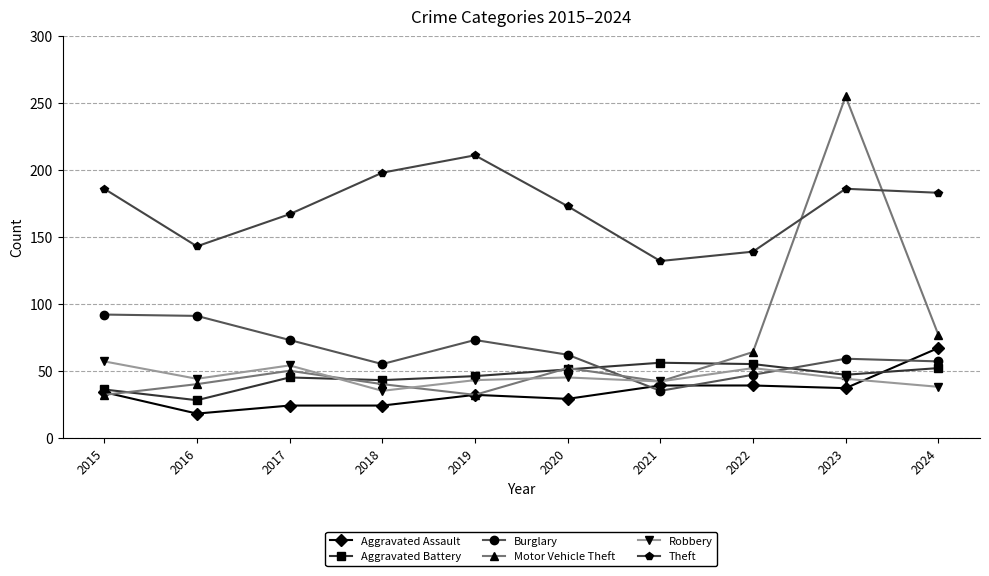

Which series changed the most between 2021 and 2023?

Motor Vehicle Theft